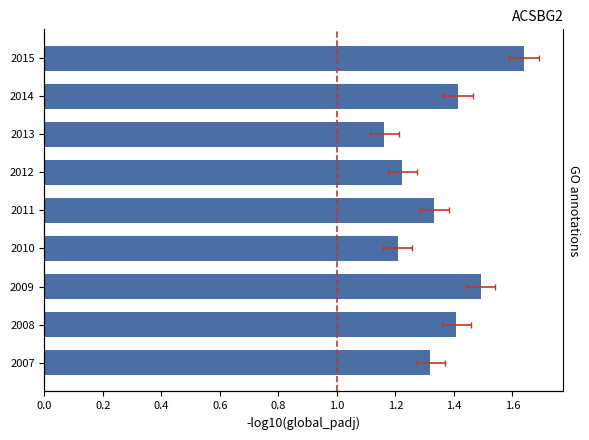

Which has a higher value, 2011 or 2007?

2011